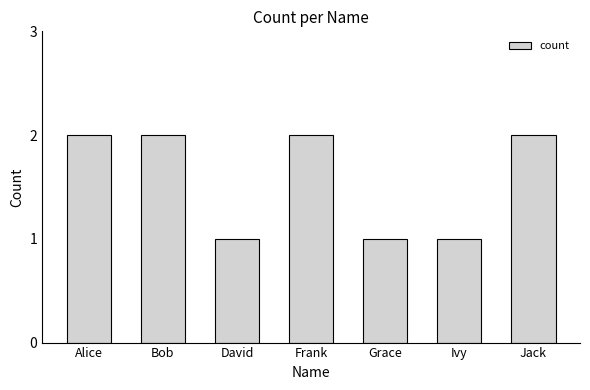

Reading left to right, list all the values displayed in this chart.

2	2	1	2	1	1	2